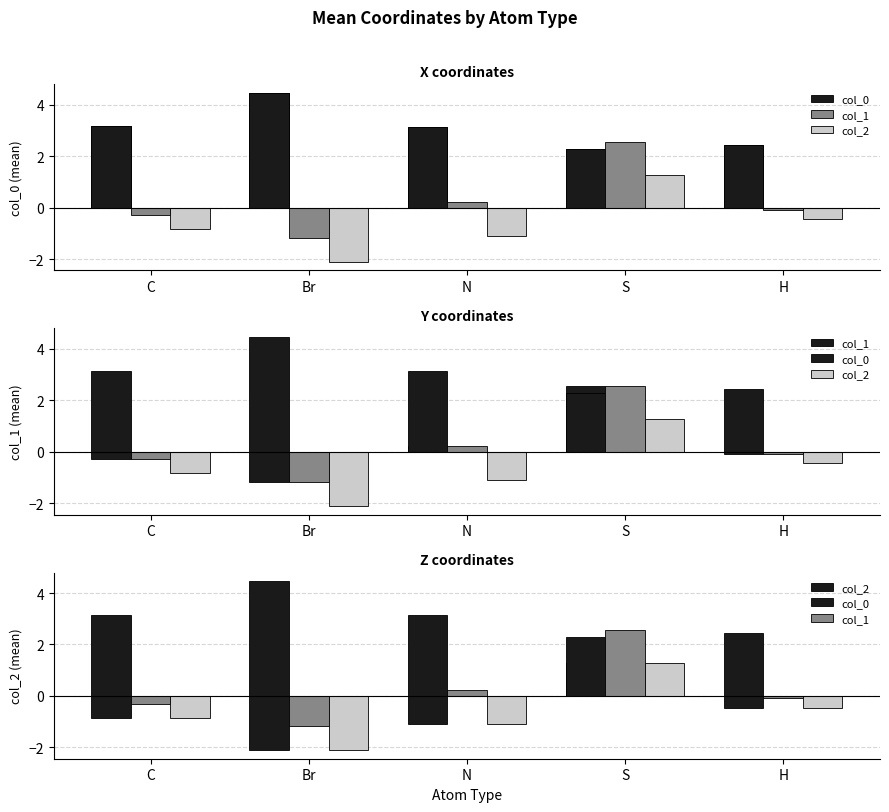

Where is col_2 nearest to the value 0?

H